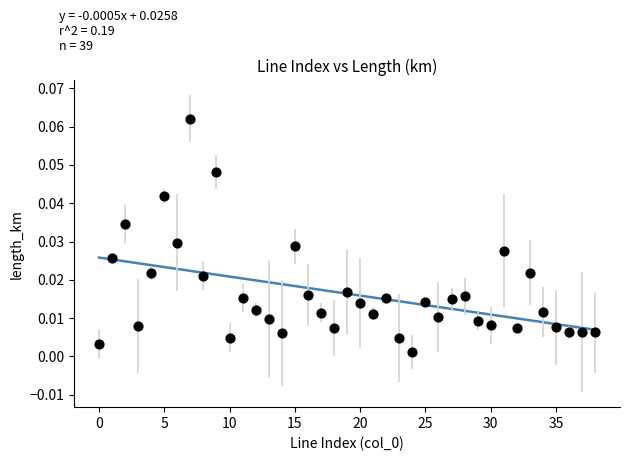

How many data points are displayed?

39